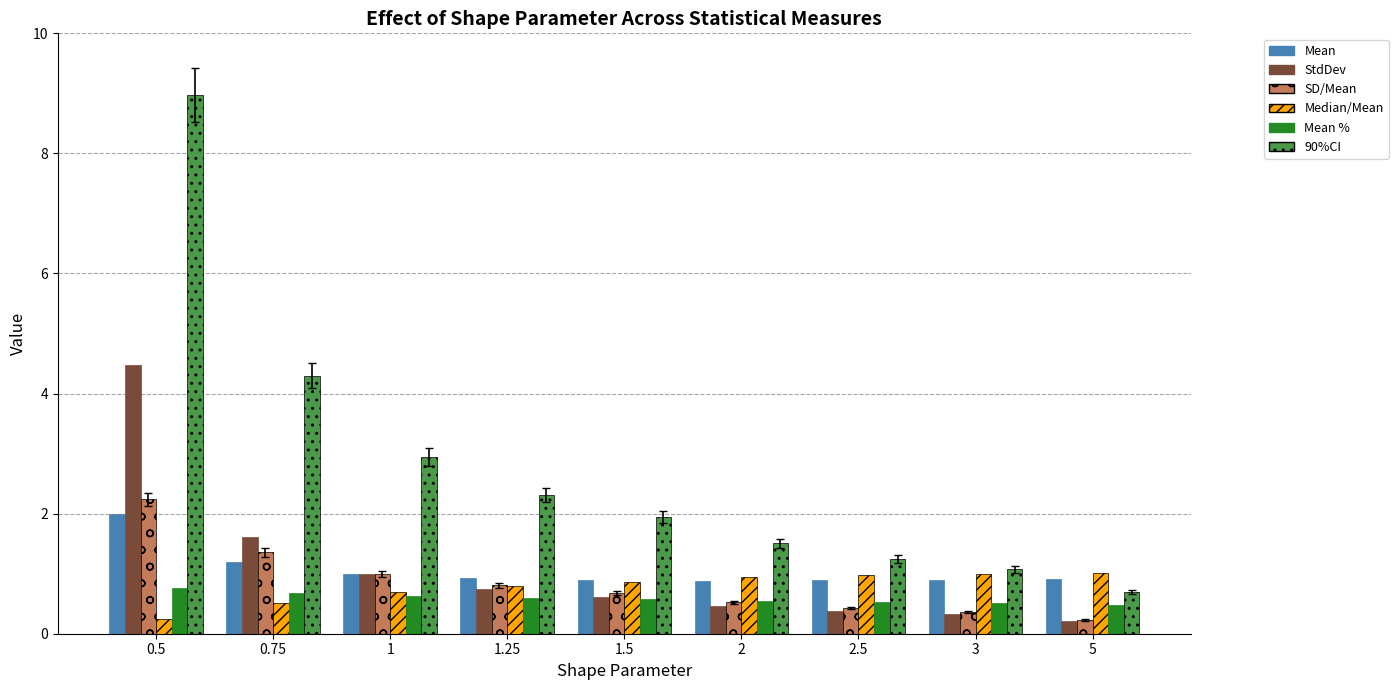

What are all the series names shown in the legend?

Mean, StdDev, SD/Mean, Median/Mean, Mean %, 90%CI